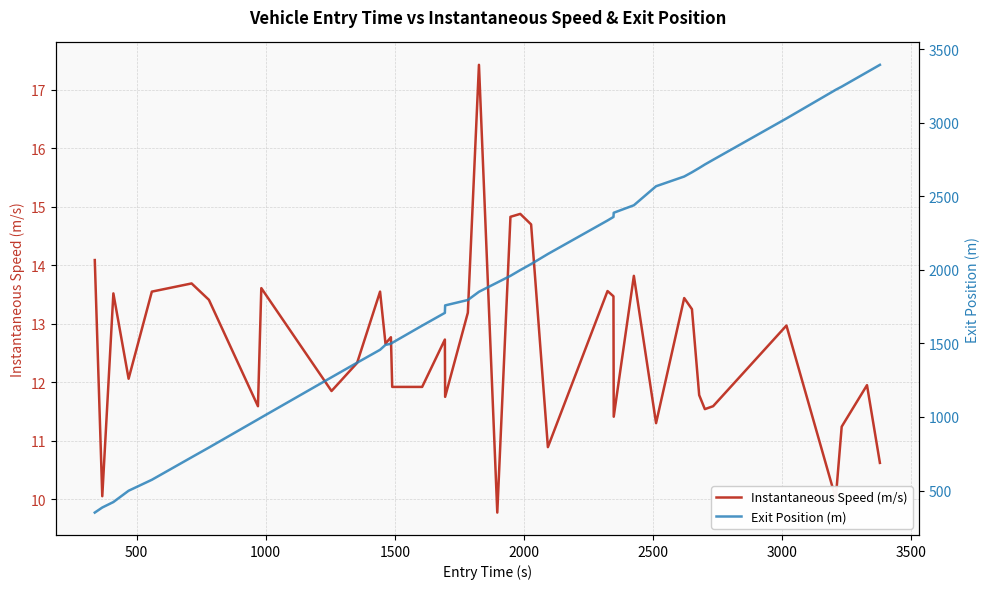

What is the difference between the maximum and second lowest values in the Instantaneous Speed (m/s) series?

7.4